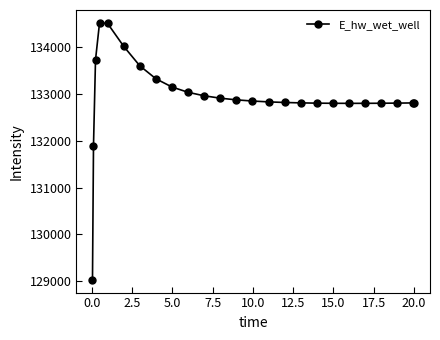

What is the sum of all values?

3323266.9